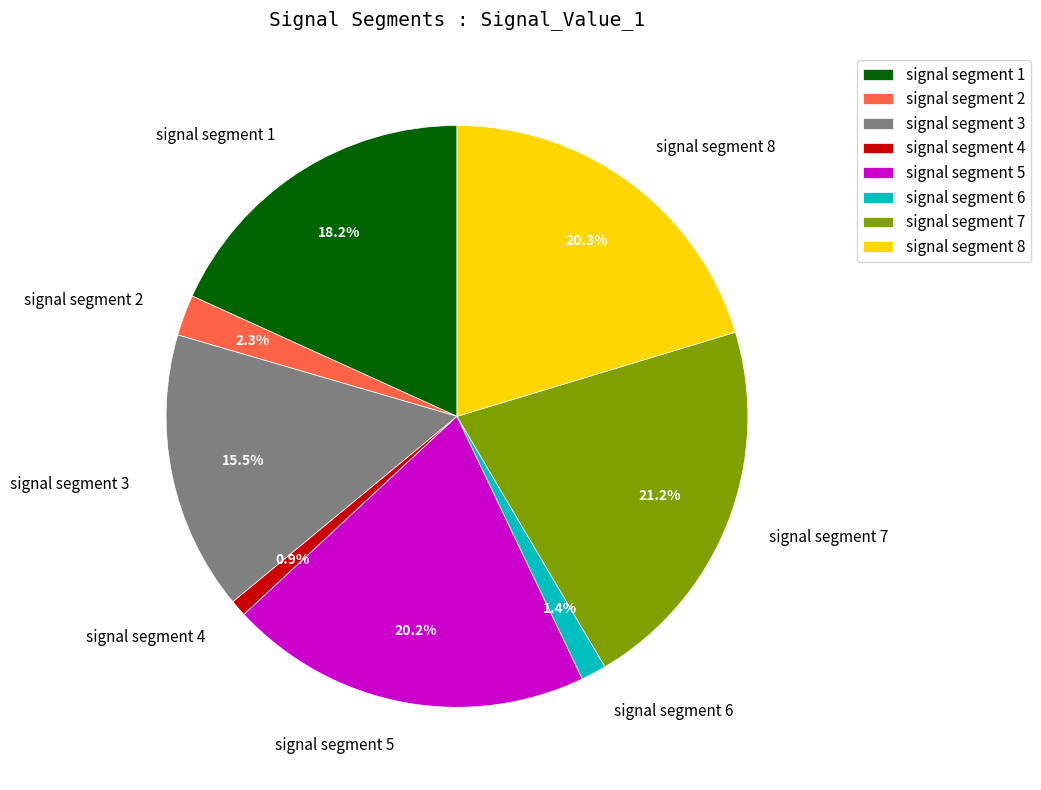

Does signal segment 8 represent more than half of the total?

No